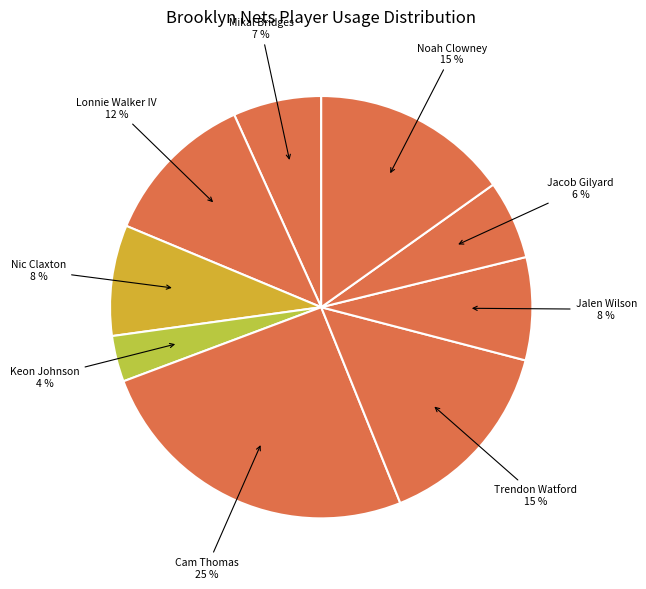

Count the number of slices in the pie.

9